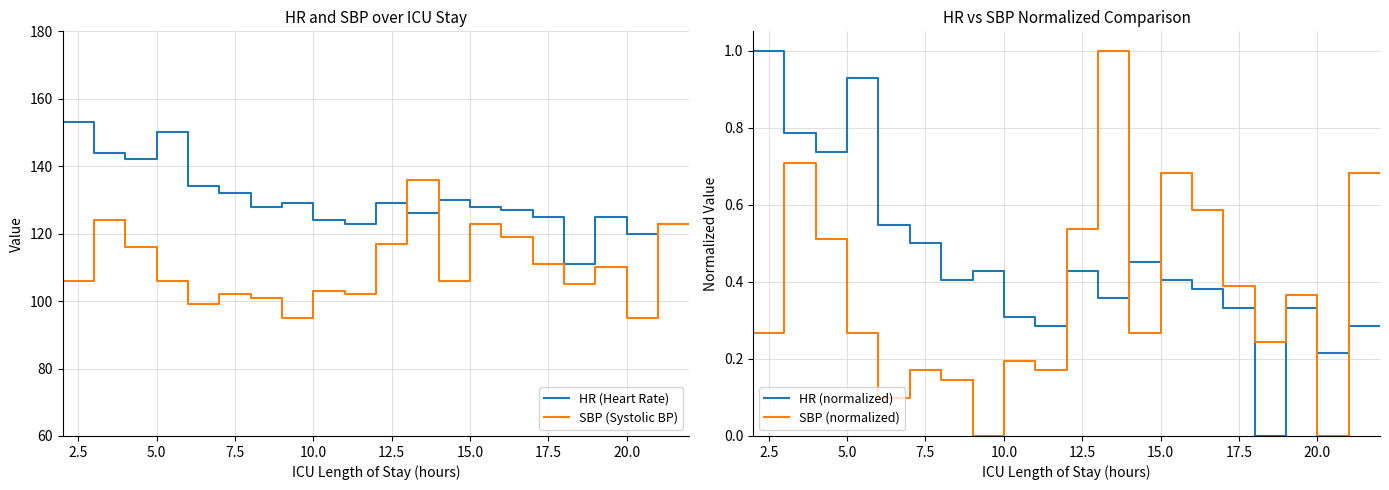

The SBP (Systolic BP) series shows 106 at 5.0. True or false?

True